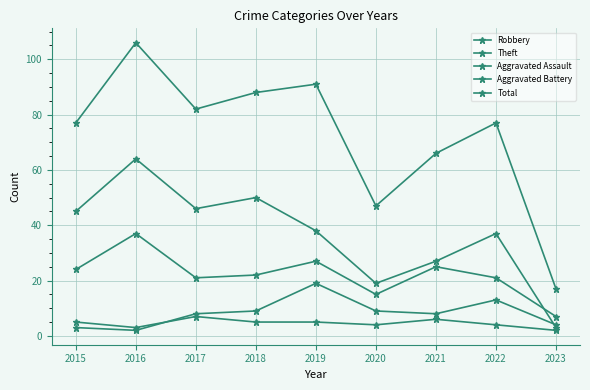

How many lines are shown in the chart?

5